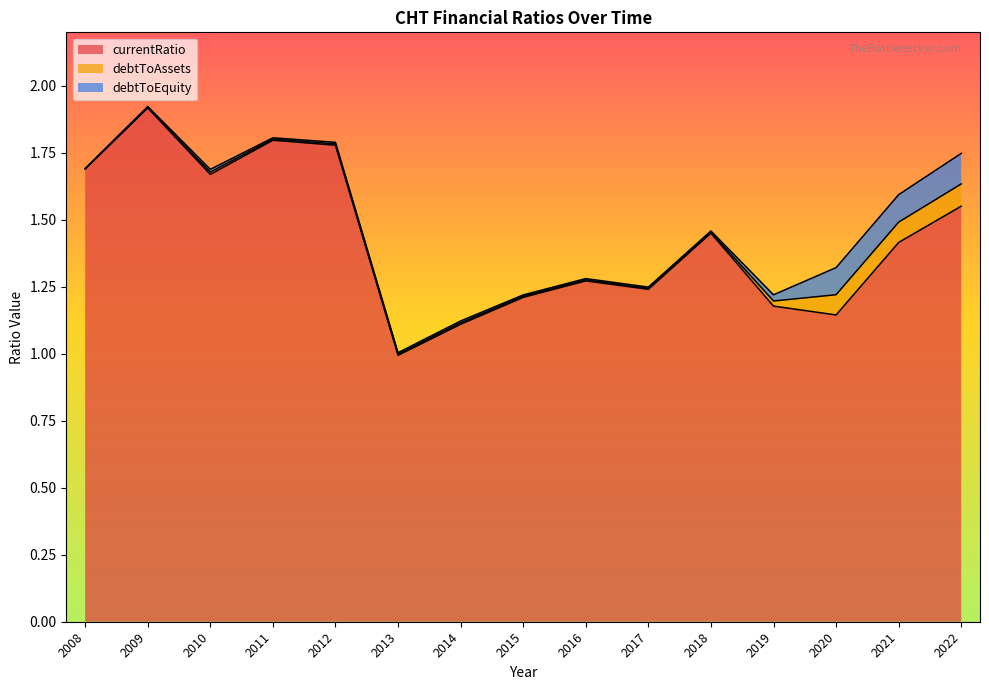

The debtToEquity series shows 0.0 at 2017. True or false?

False